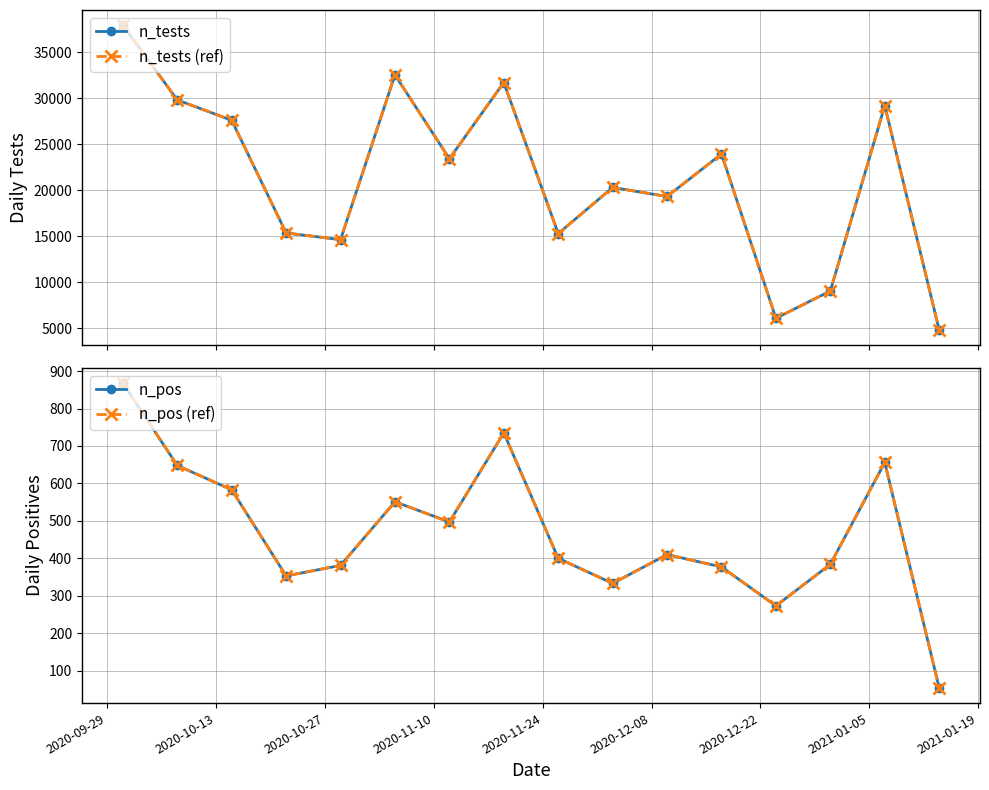

What is the smallest value displayed?

54